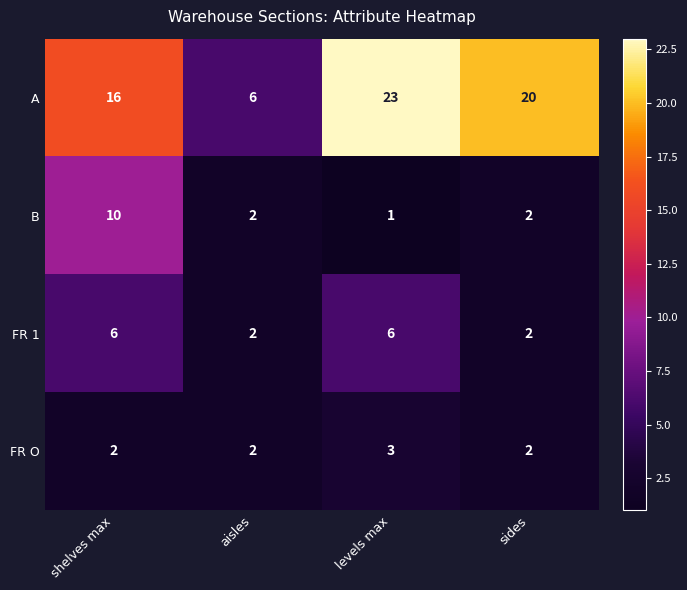

How many FR 1 values are between 2 and 6?

4